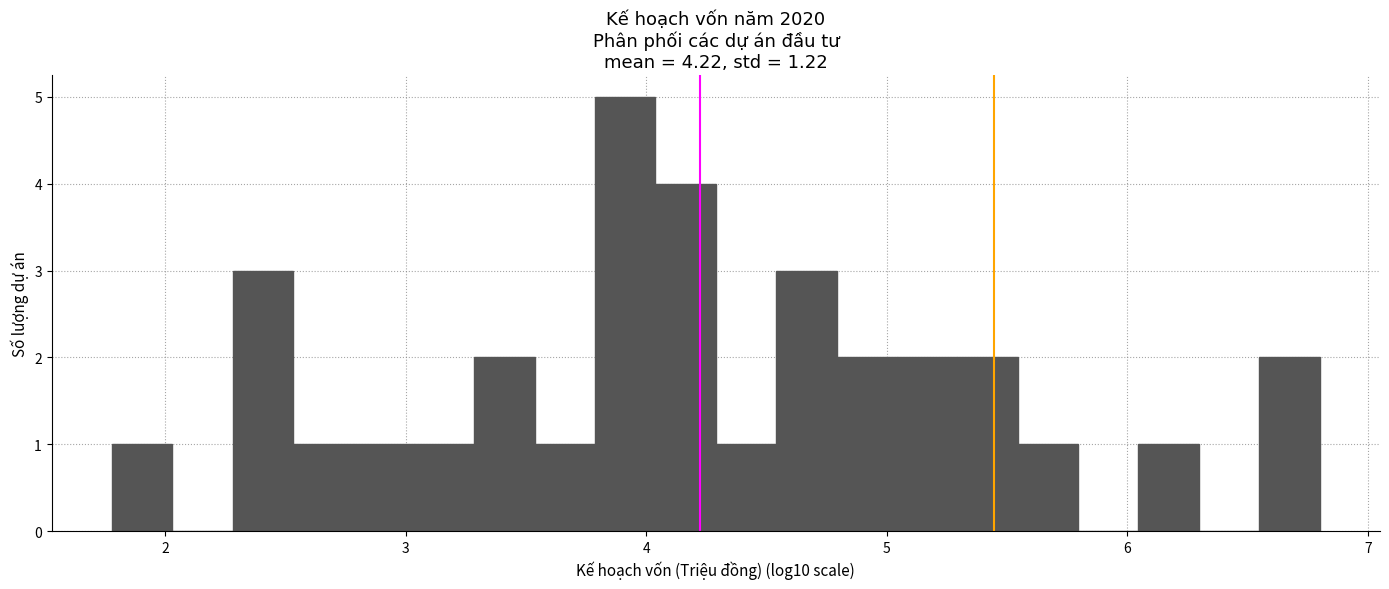

Read against the x-axis, roughly where is the centre of the tallest bar?

3.9